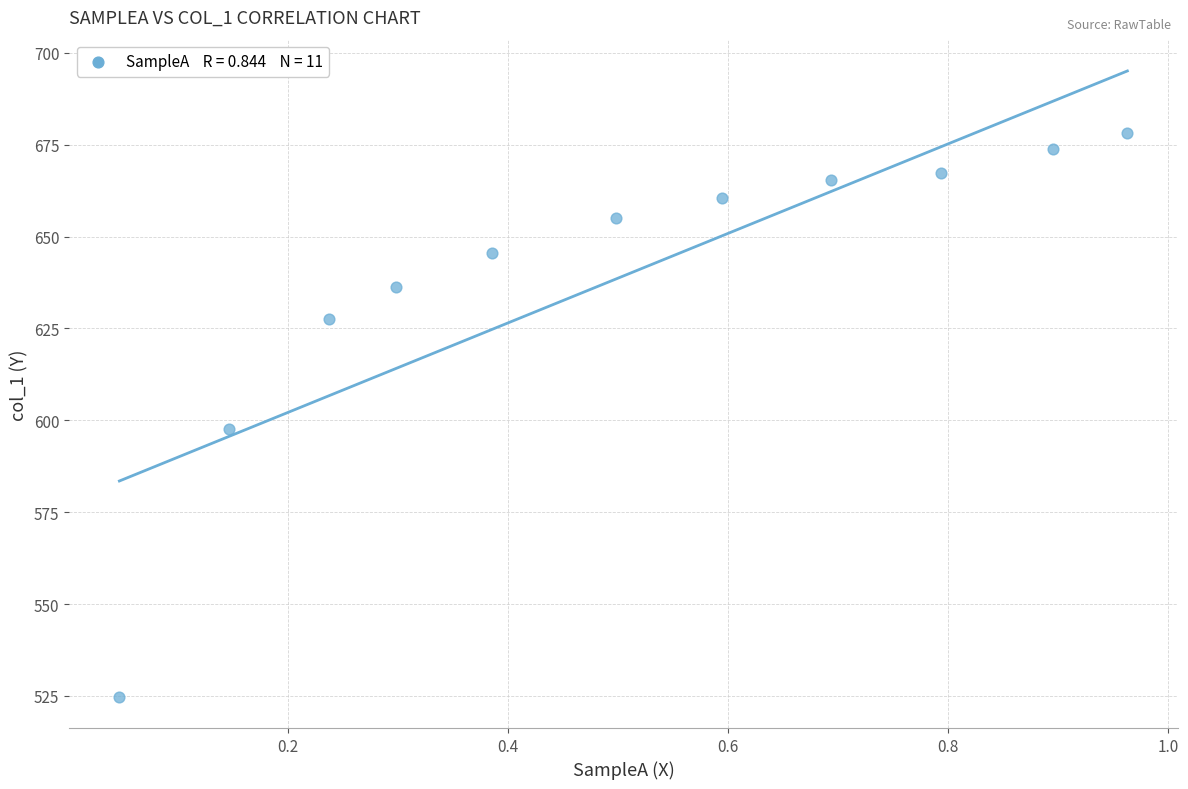

What is the average Y value?

639.3